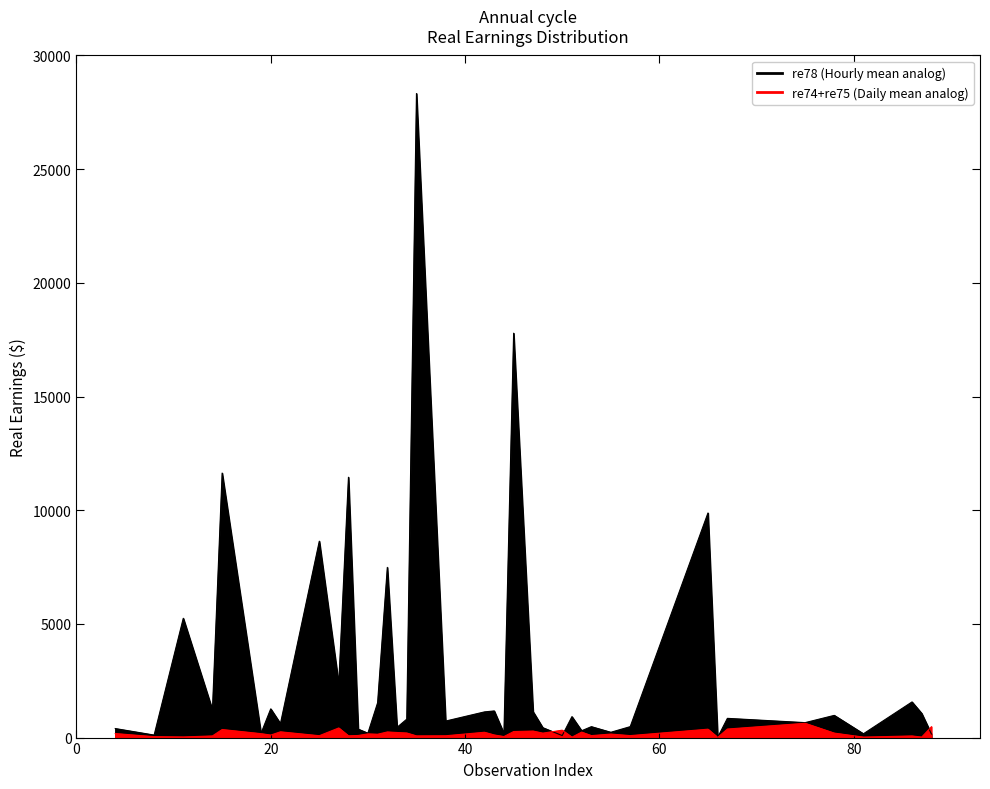

Is the value of re75 at 15 greater than the value of re74 at 44?

No